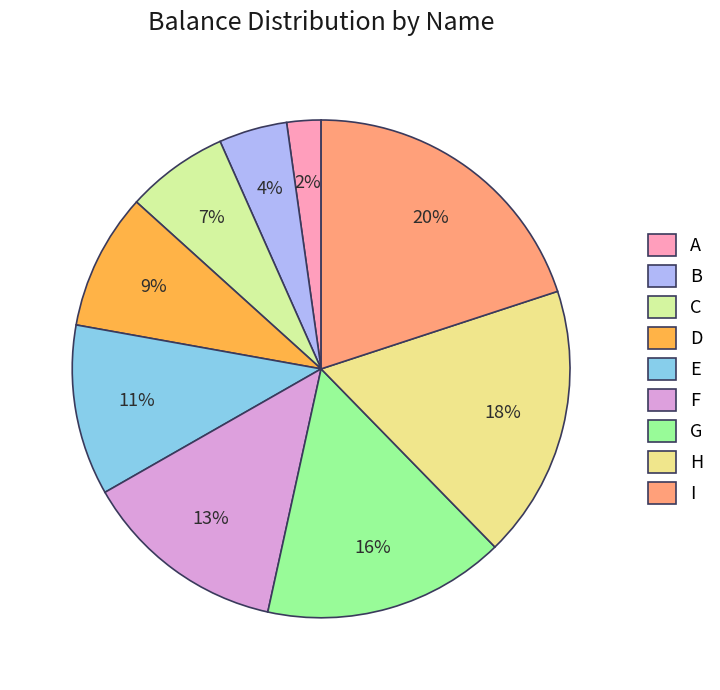

How many slices are in this pie chart?

9